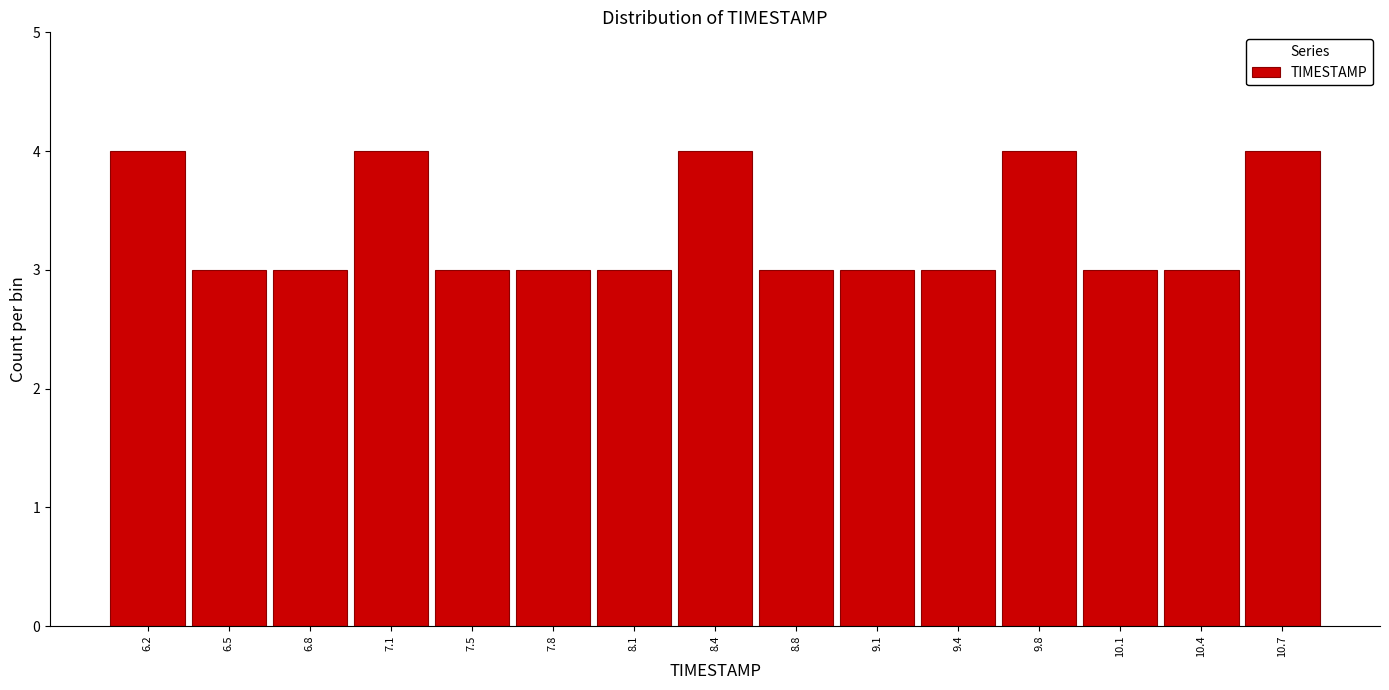

Reading left to right, transcribe this chart: for each bar, give the range it covers on the x-axis and its height. Neither the bar edges nor the heights are printed on the chart, so give them approximately, as read against the axes.

6.00 to 6.35: 4
6.35 to 6.65: 3
6.65 to 7.00: 3
7.00 to 7.30: 4
7.30 to 7.65: 3
7.65 to 7.95: 3
7.95 to 8.30: 3
8.30 to 8.60: 4
8.60 to 8.95: 3
8.95 to 9.25: 3
9.25 to 9.60: 3
9.60 to 9.90: 4
9.90 to 10.25: 3
10.25 to 10.55: 3
10.55 to 10.90: 4